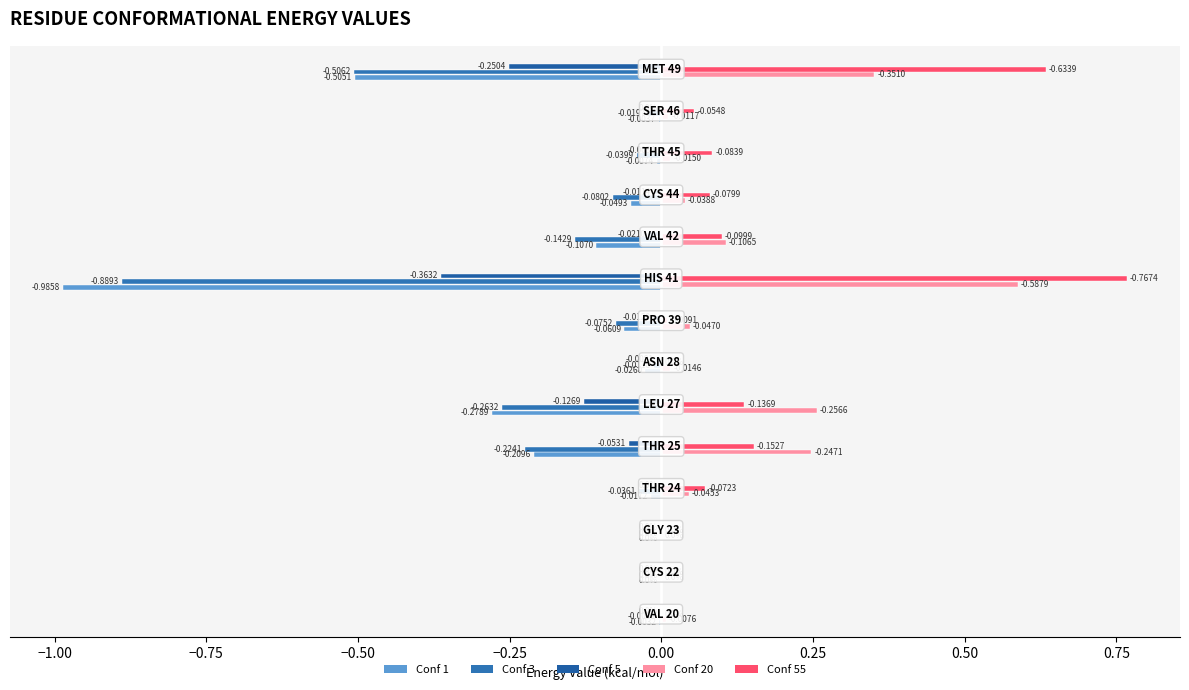

Reading left to right, transcribe all the data shown in this chart.

Conf 1: -0.0	0.0	0.0	-0.0	-0.2	-0.3	-0.0	-0.1	-1.0	-0.1	-0.0	-0.0	-0.0	-0.5
Conf 3: -0.0	0.0	0.0	-0.0	-0.2	-0.3	-0.0	-0.1	-0.9	-0.1	-0.1	-0.0	-0.0	-0.5
Conf 5: 0.0	0.0	0.0	0.0	-0.1	-0.1	-0.0	-0.0	-0.4	-0.0	-0.0	-0.0	0.0	-0.3
Conf 20: -0.0	0.0	0.0	-0.0	-0.2	-0.3	-0.0	-0.0	-0.6	-0.1	-0.0	-0.0	-0.0	-0.4
Conf 55: 0.0	0.0	0.0	-0.1	-0.2	-0.1	0.0	-0.0	-0.8	-0.1	-0.1	-0.1	-0.1	-0.6